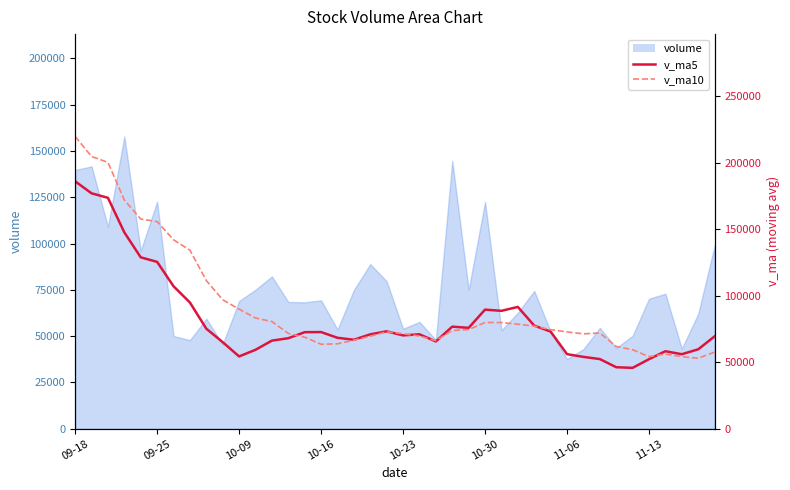

What is the average value of the v_ma5 series?

82103.3